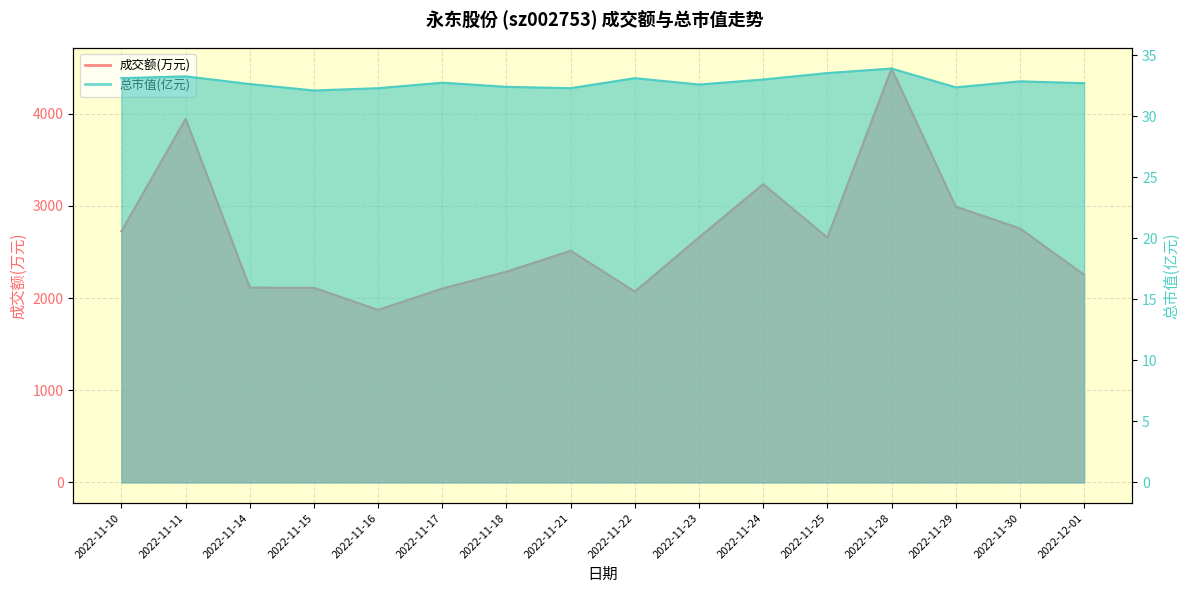

How many interior local peaks does the 成交额(万元) series have?

4